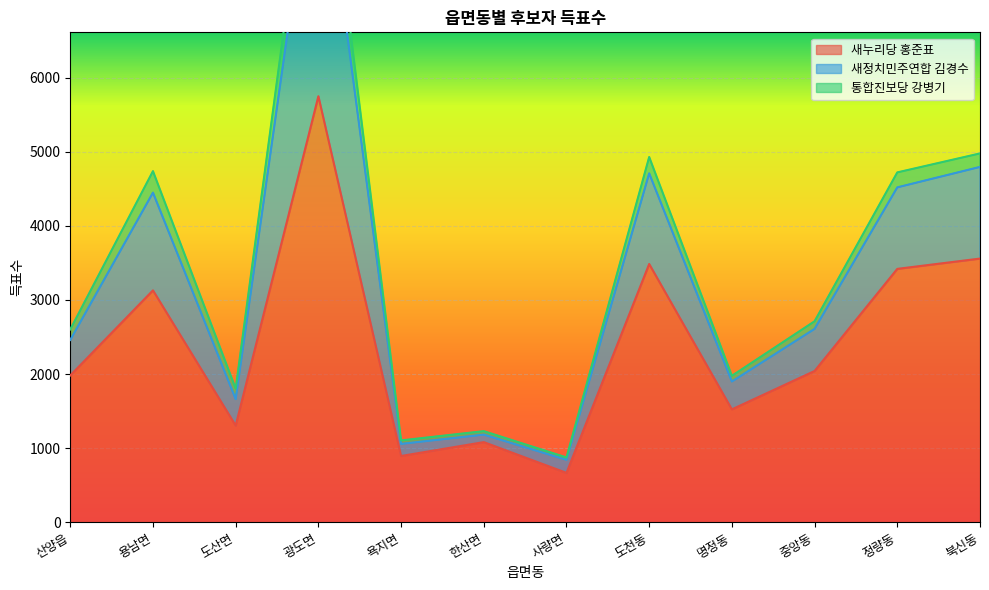

Is it true that 새누리당 홍준표 equals 1081 at 한산면?

True